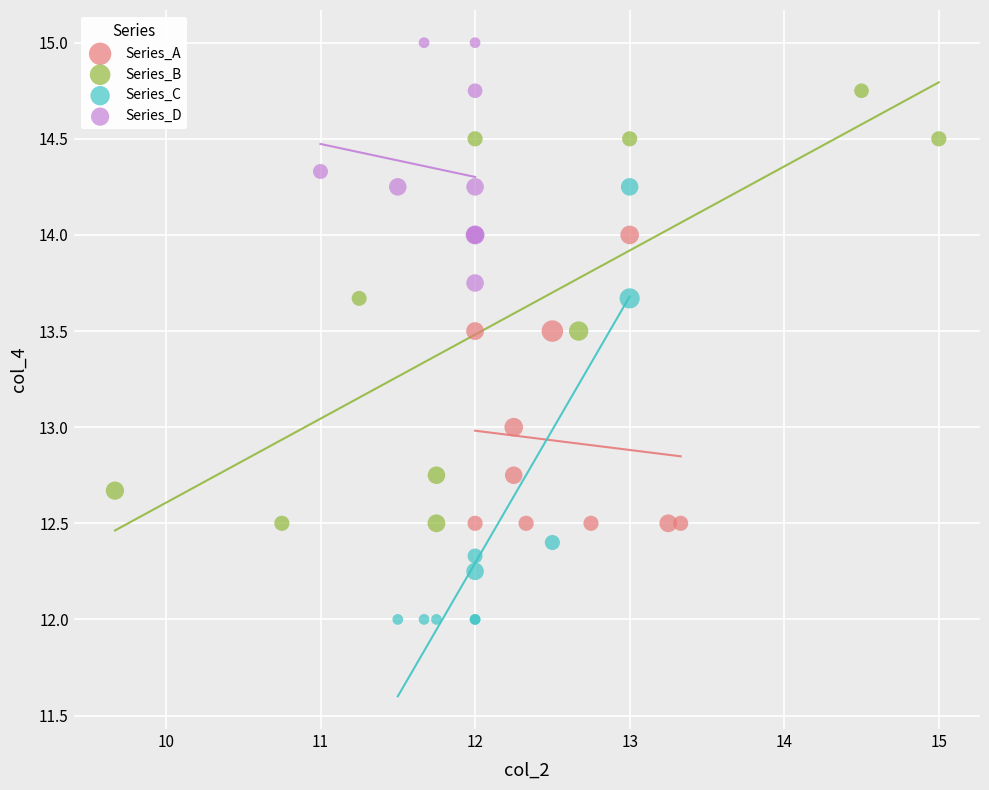

Which series contains the highest Y value?

Series_D